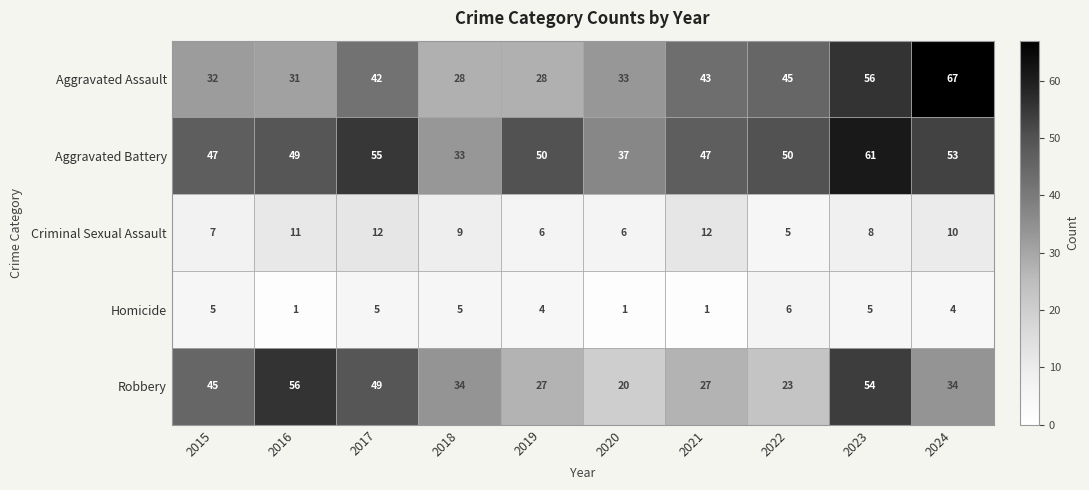

What is the difference between the highest and lowest values at 2016?

55